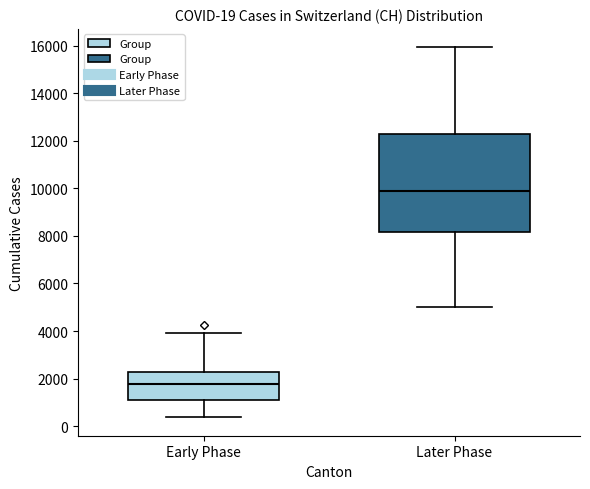

Comparing the boxes themselves (not the whiskers), which one is the tallest?

Later Phase